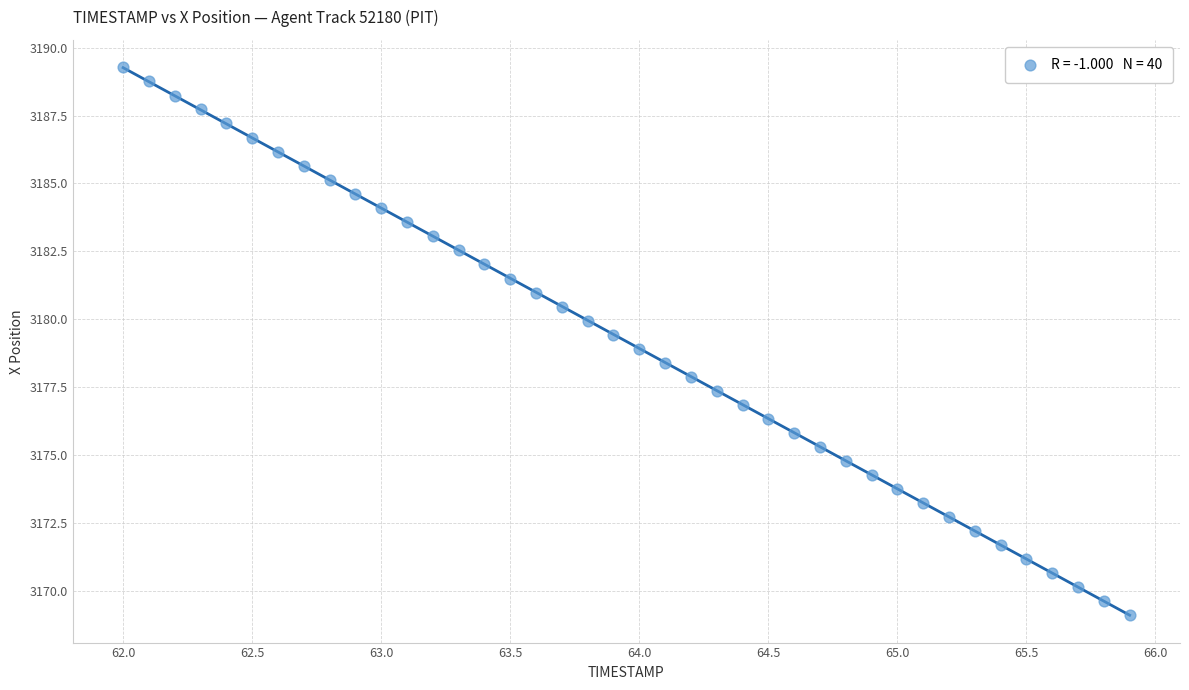

What is the range of X values (max minus min)?

3.9